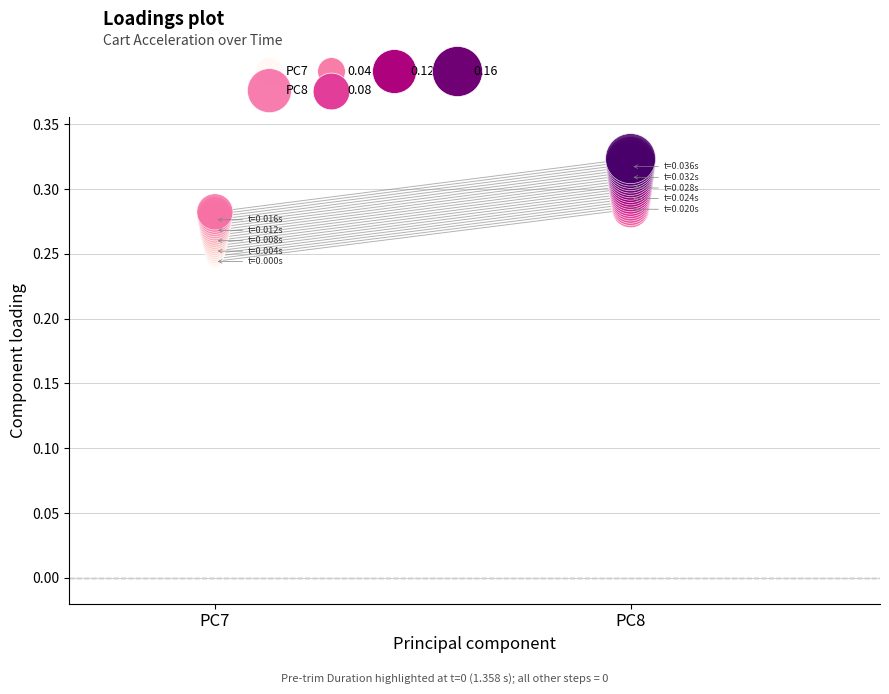

Which series reaches the maximum Y coordinate?

PC8